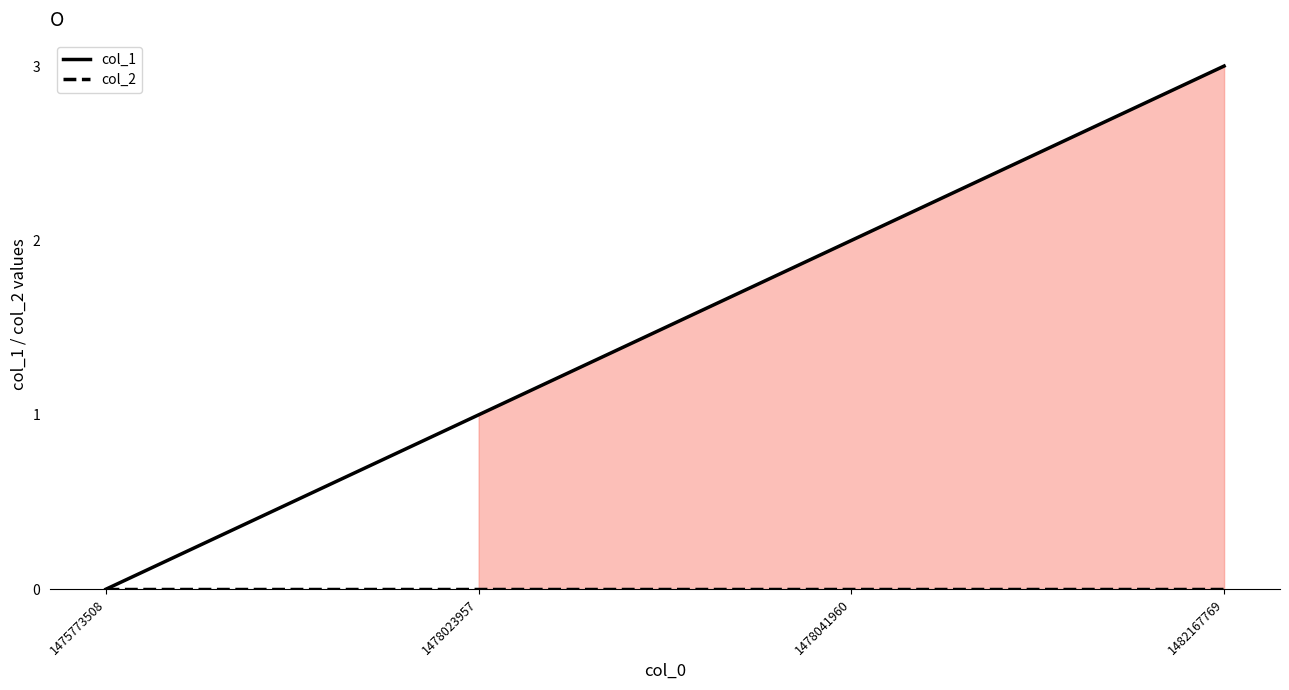

At which category is the sum across all series the highest?

1482167769